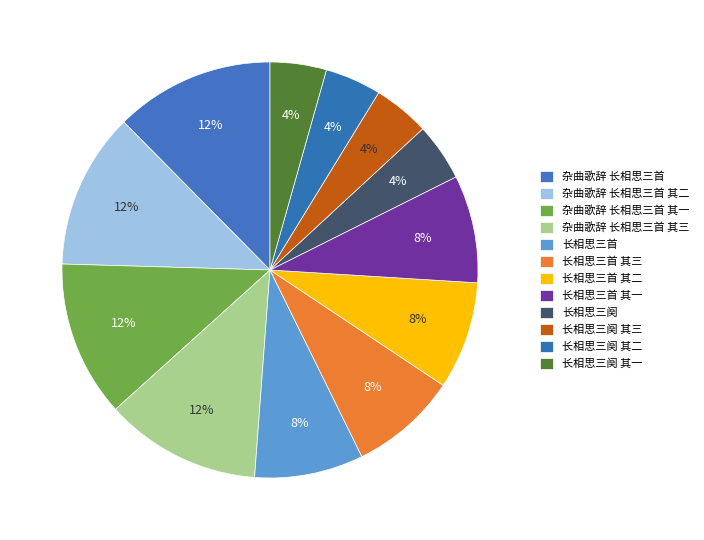

Count the number of slices in the pie.

12